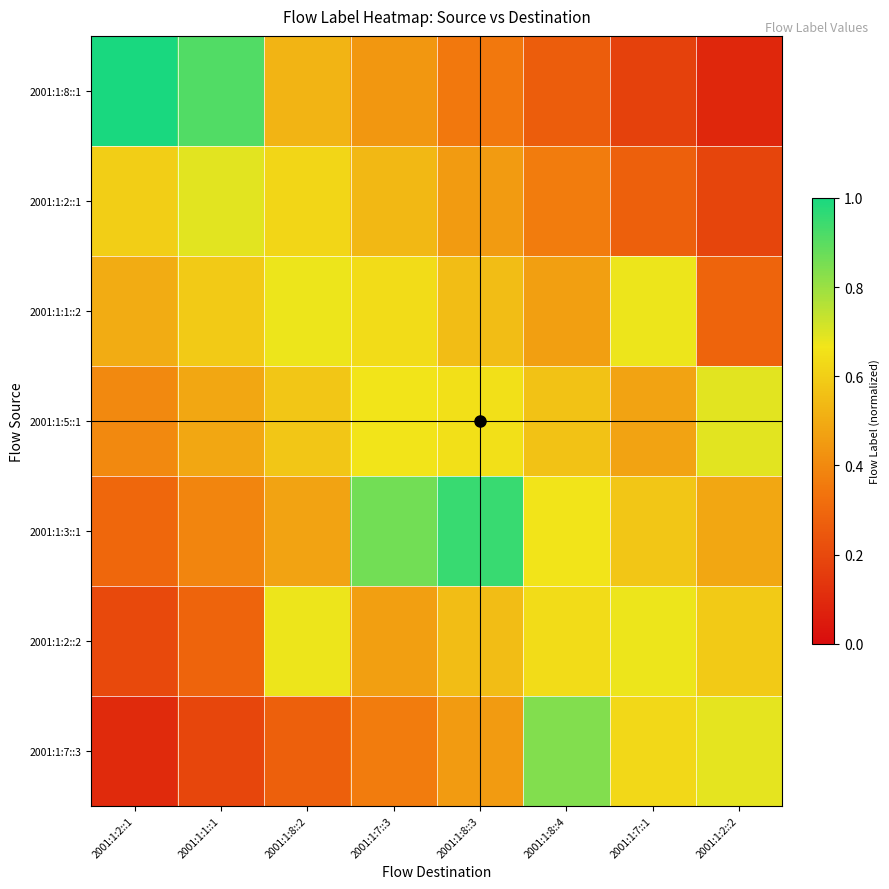

What is the greatest value displayed?

1.0